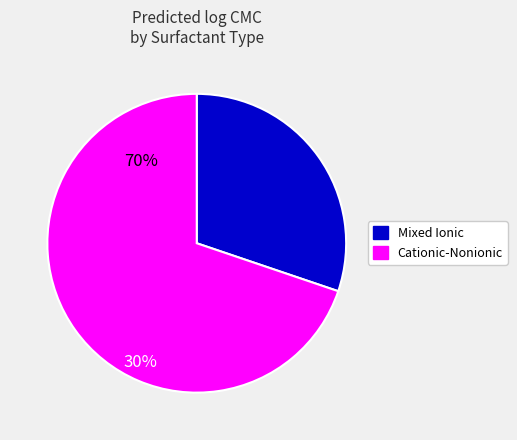

Is there any slice that represents more than half of the pie?

Yes